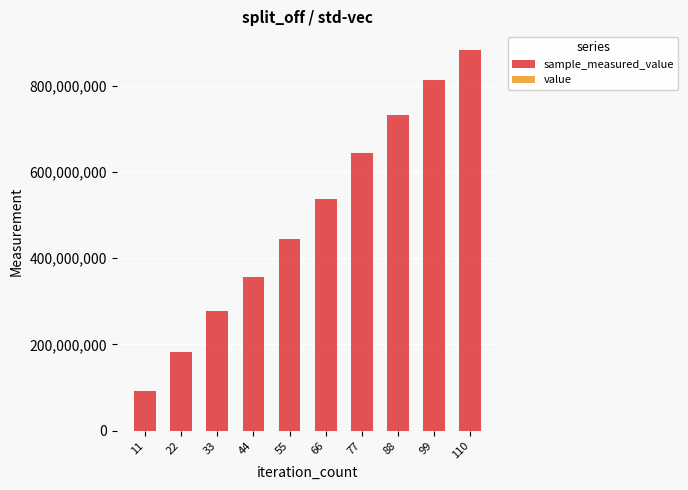

At which category is the sum across all series the highest?

110